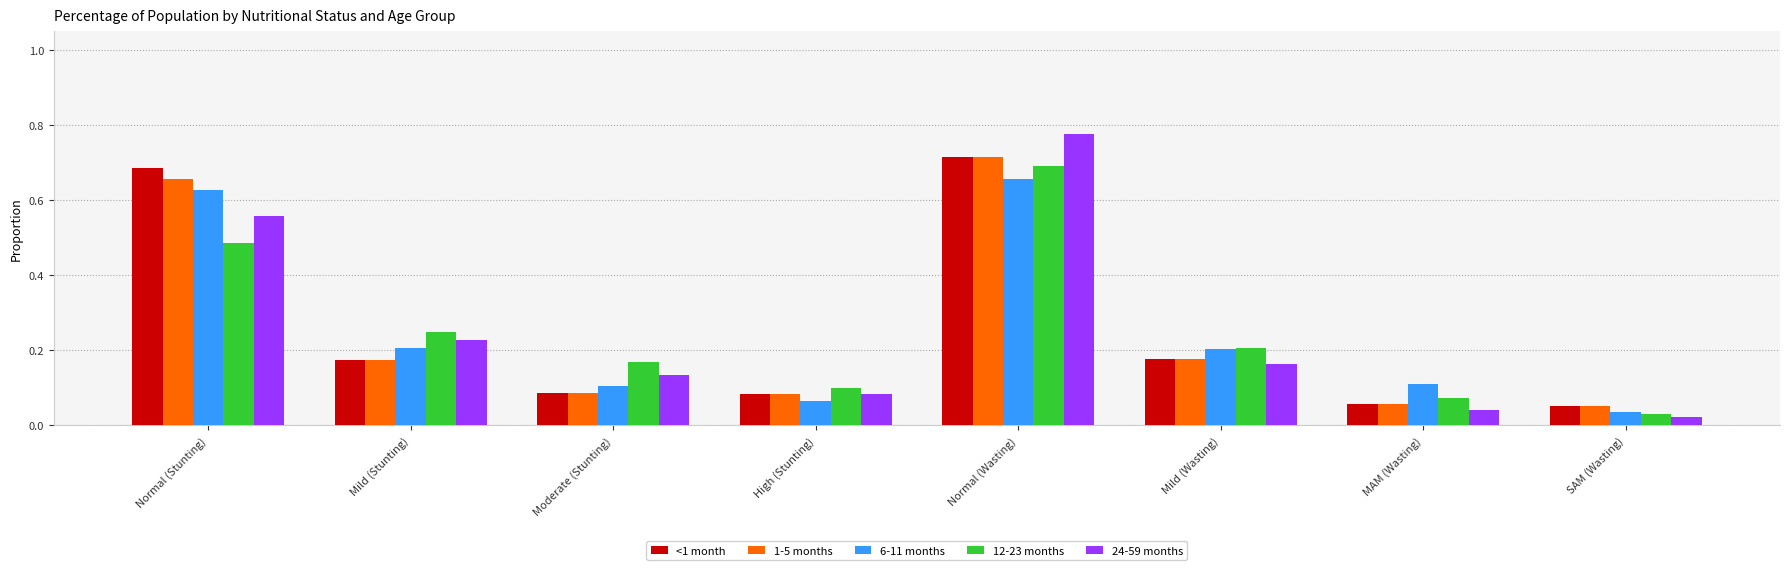

Which series changed the most between Mild (Stunting) and High (Stunting)?

12-23 months